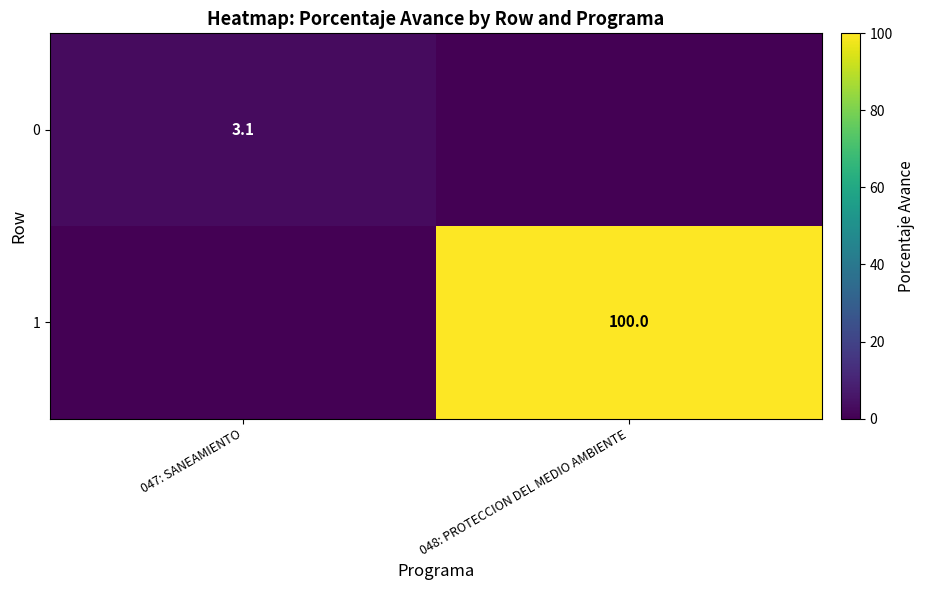

The value of 0 at 047: SANEAMIENTO is 3.1. True or false?

True